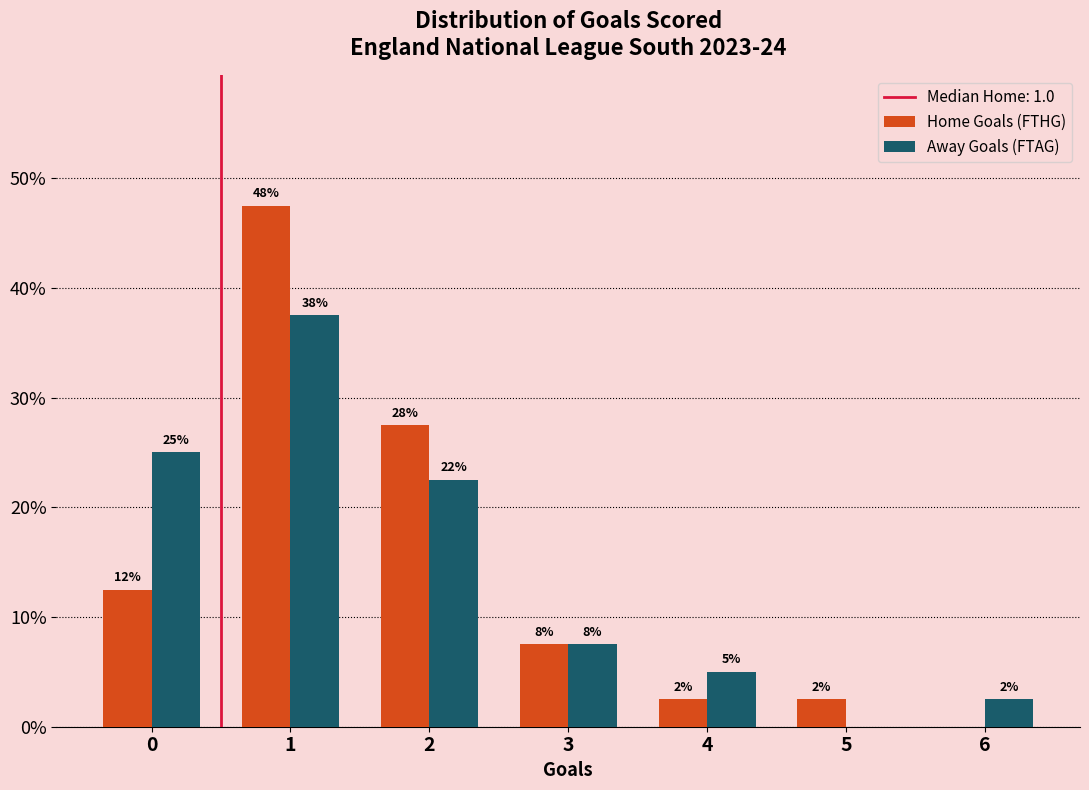

How many groups of bars are there?

7